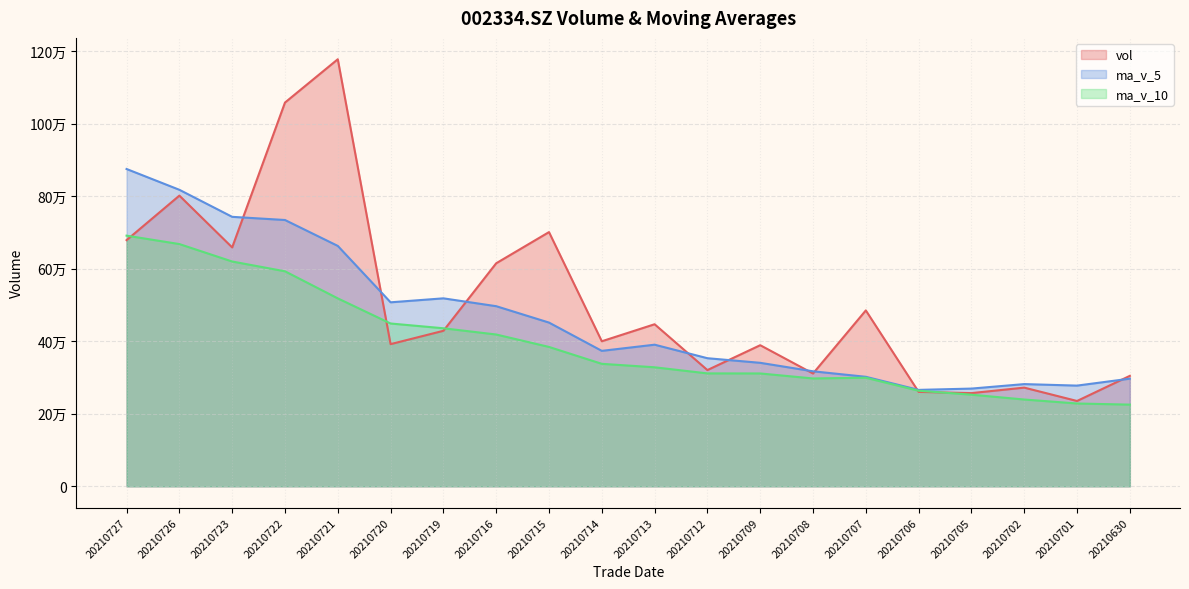

What is the value of the ma_v_5 (line) point at the 13th from the left?

340633.0